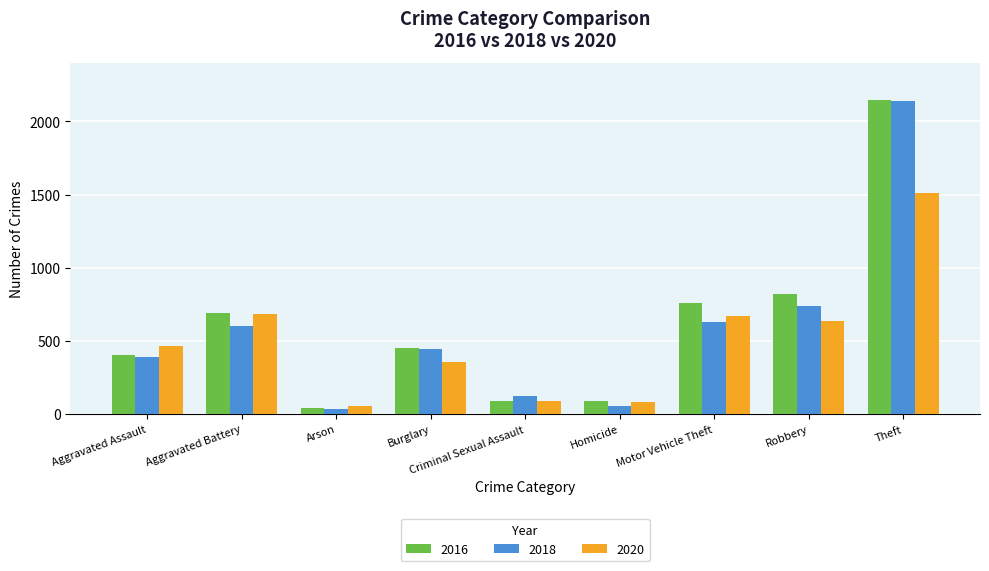

The 2016 series shows 451 at Burglary. True or false?

True